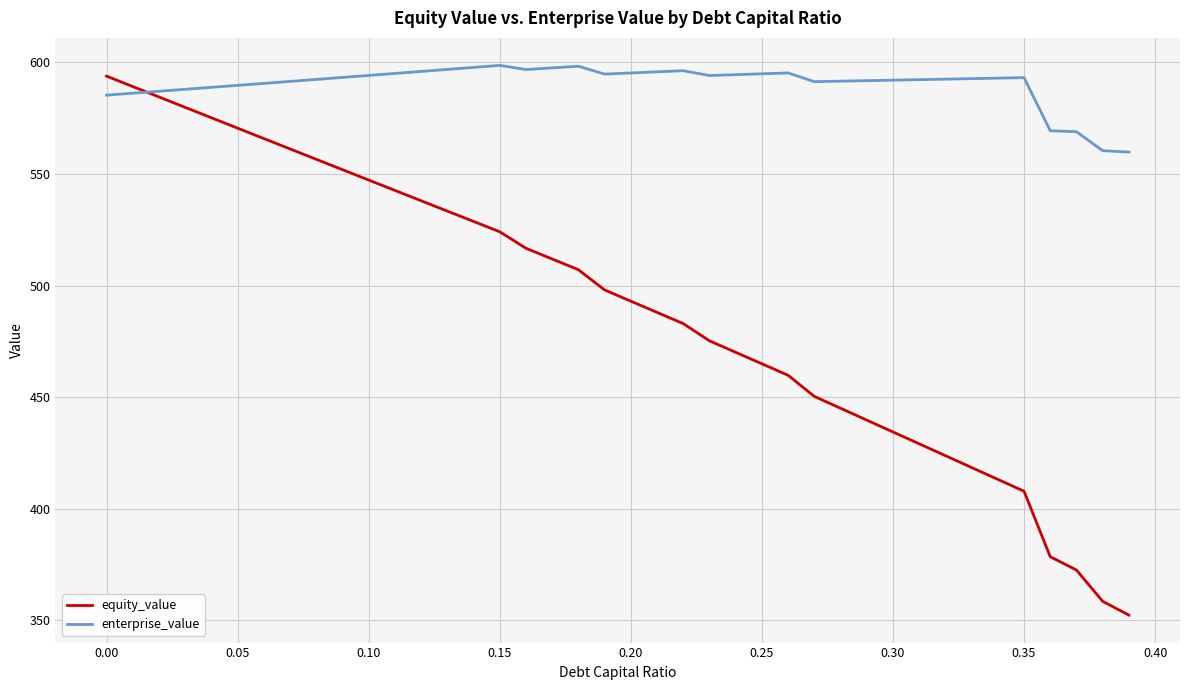

What is the minimum value shown in the chart?

352.4